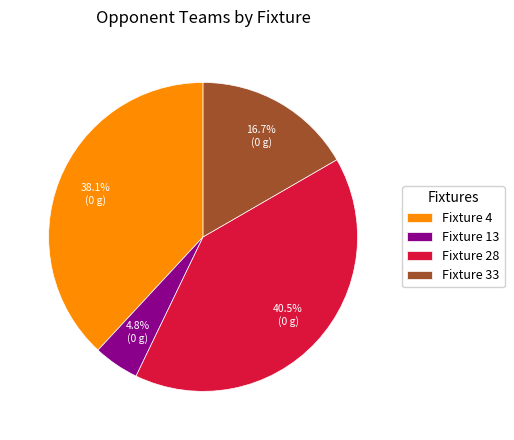

Between Fixture 28 and Fixture 33, which is larger?

Fixture 28